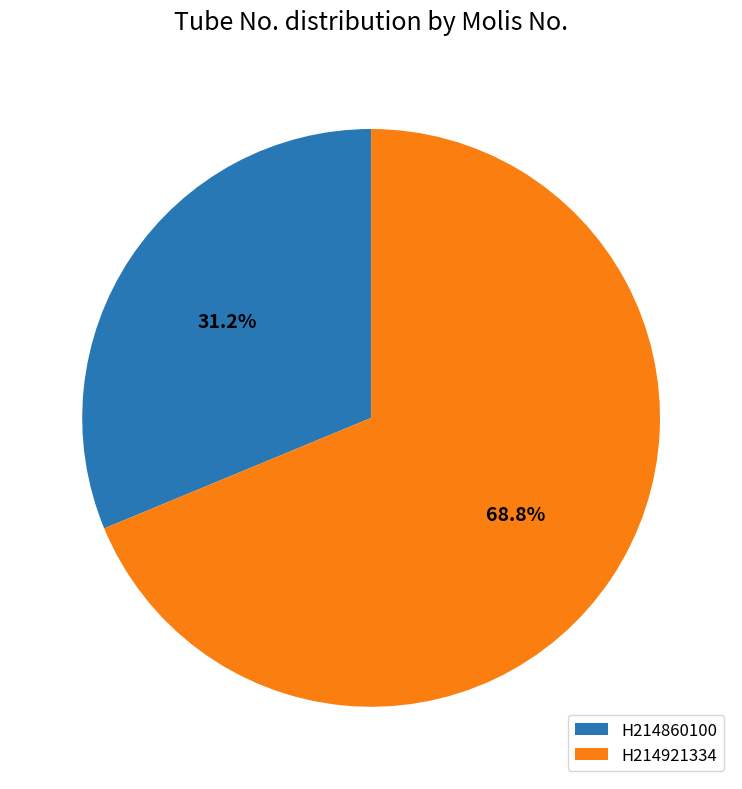

What percentage is the H214921334 slice, to the nearest percent?

69%